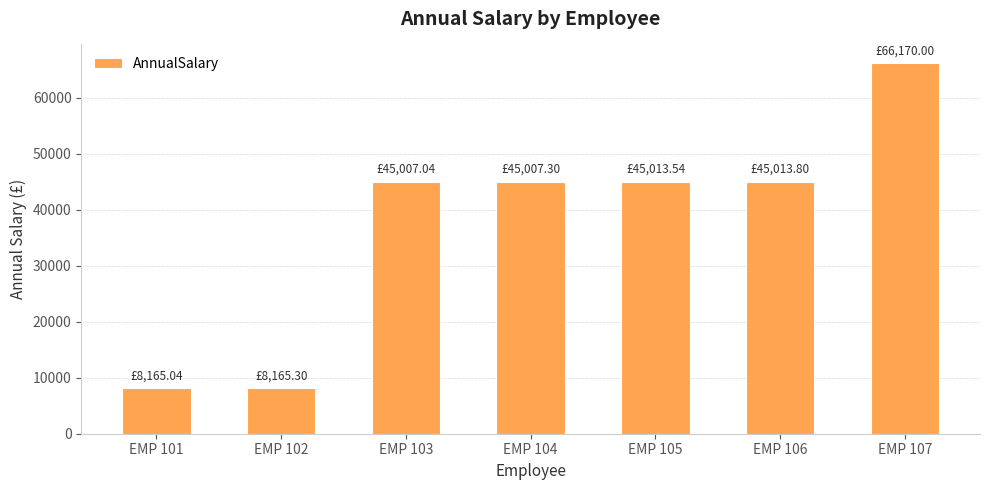

What is the sum of the values at EMP 106 and EMP 104?

90021.1